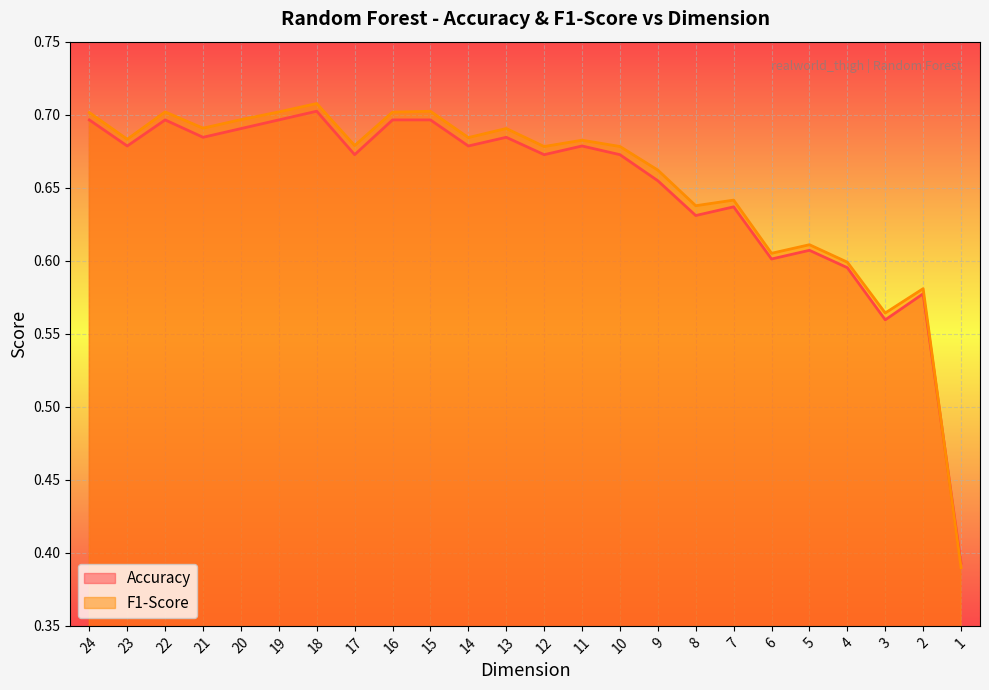

The value of F1-Score at 20 is 1.2. True or false?

False